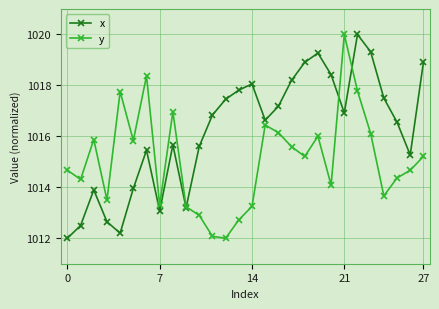

Which series has the largest total across all categories?

x